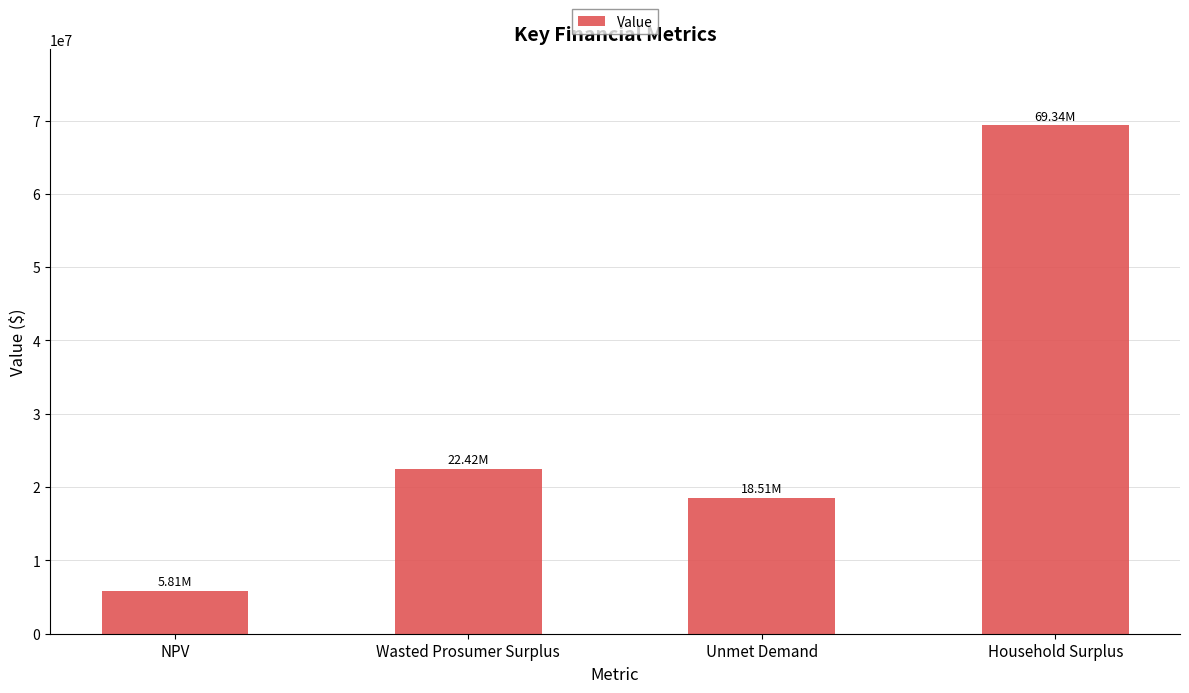

What is the label of the 3rd bar from the right?

Wasted Prosumer Surplus